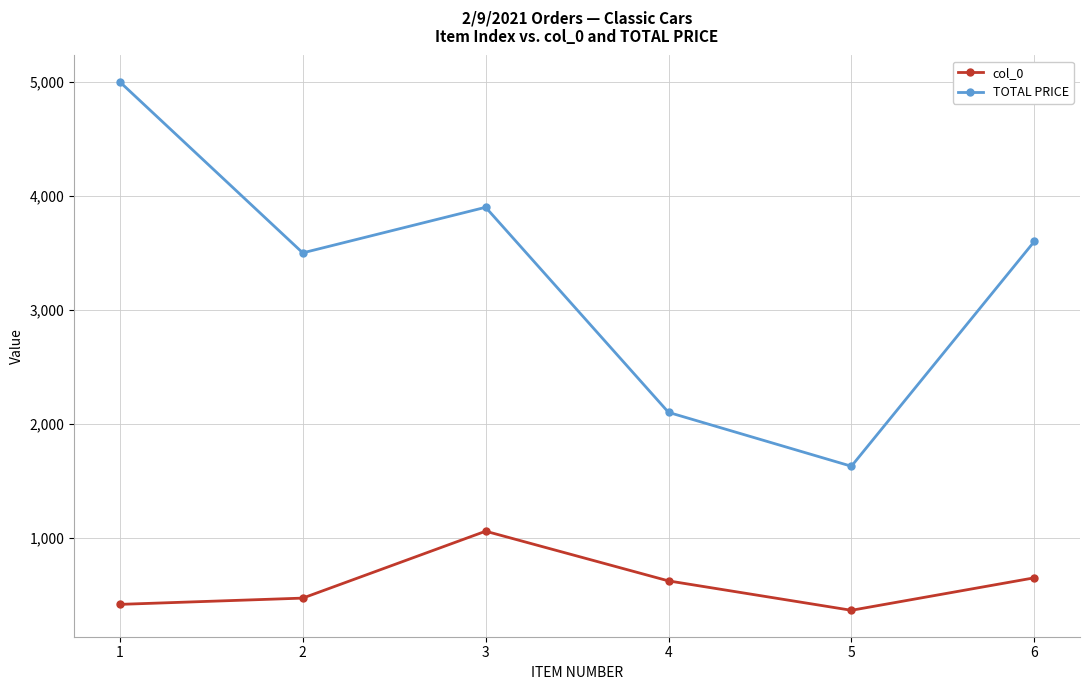

List the series in order of their peak value, highest first.

TOTAL PRICE, col_0